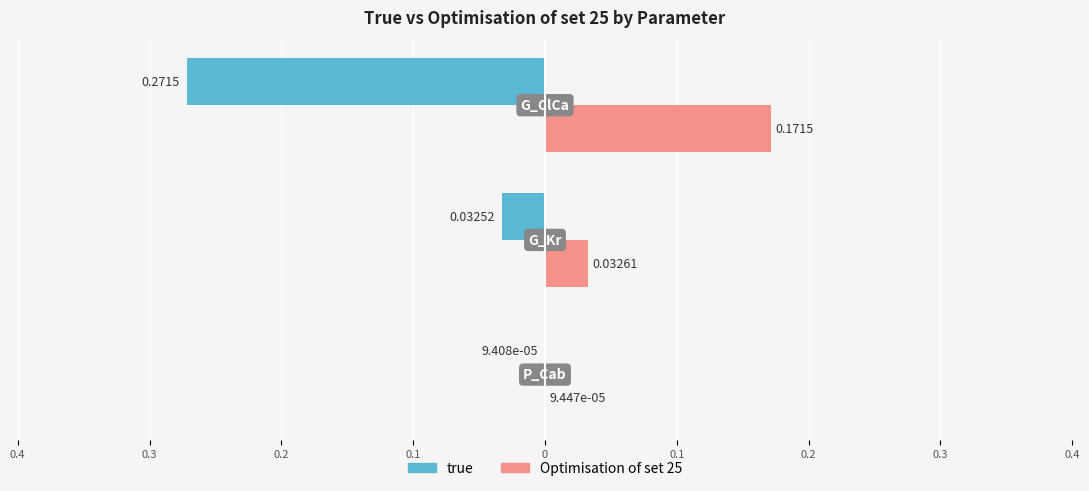

What are all the series names shown in the legend?

true, Optimisation of set 25